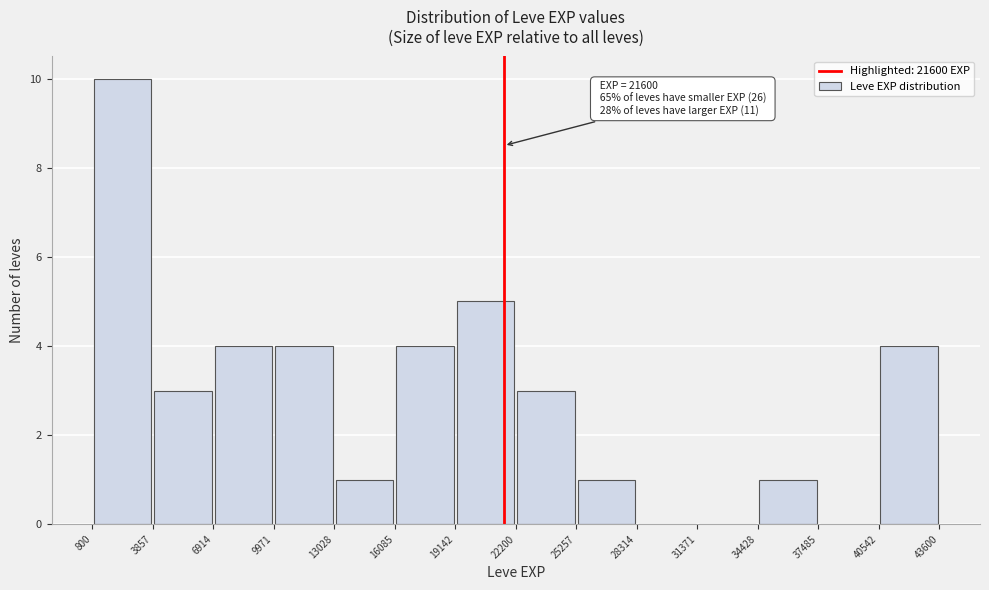

Which range on the x-axis has the tallest bar?

800 to 3857